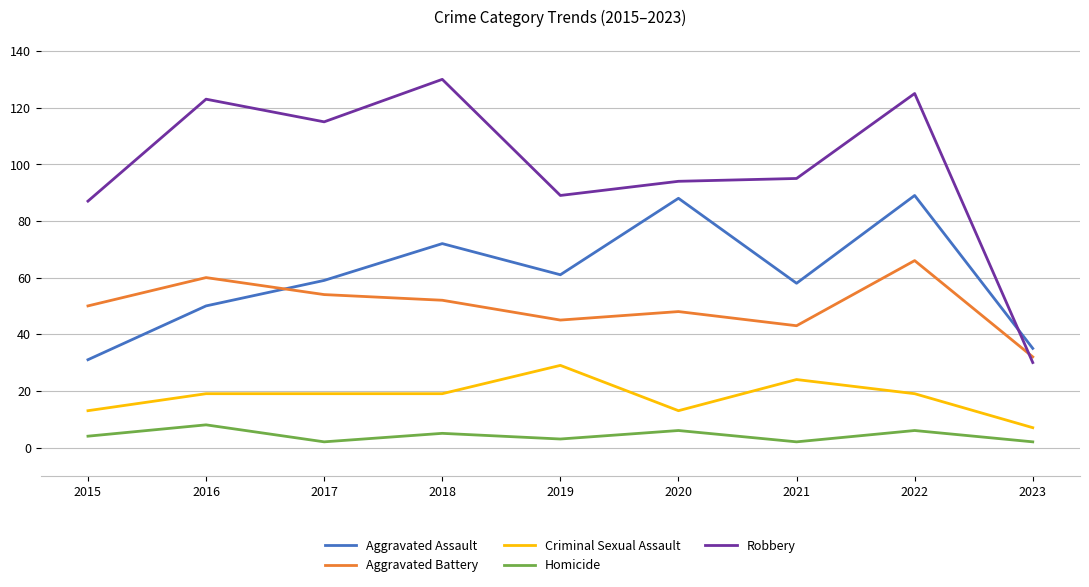

How many lines are shown in the chart?

5